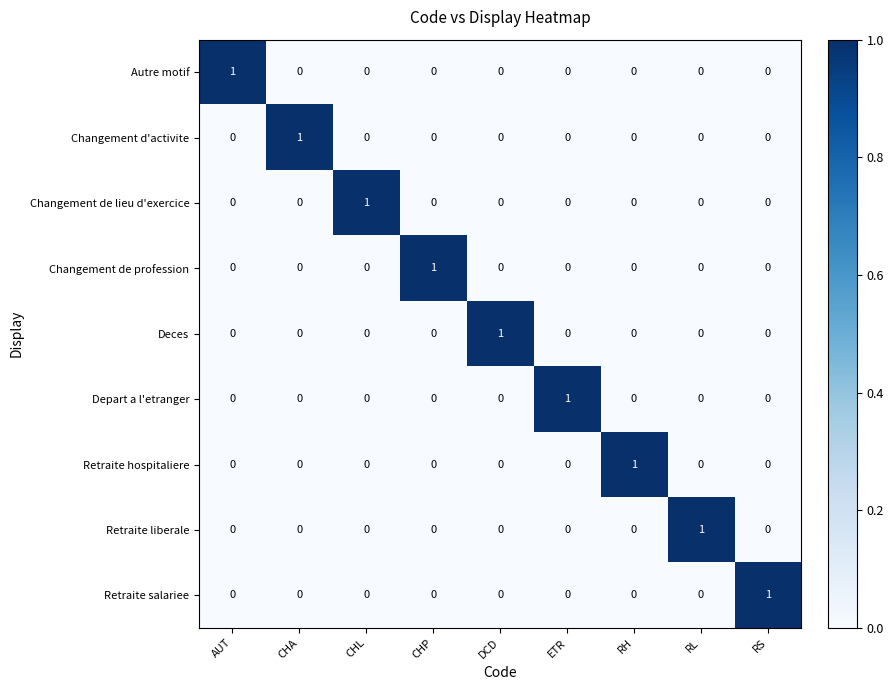

The Autre motif series shows 0 at ETR. True or false?

True